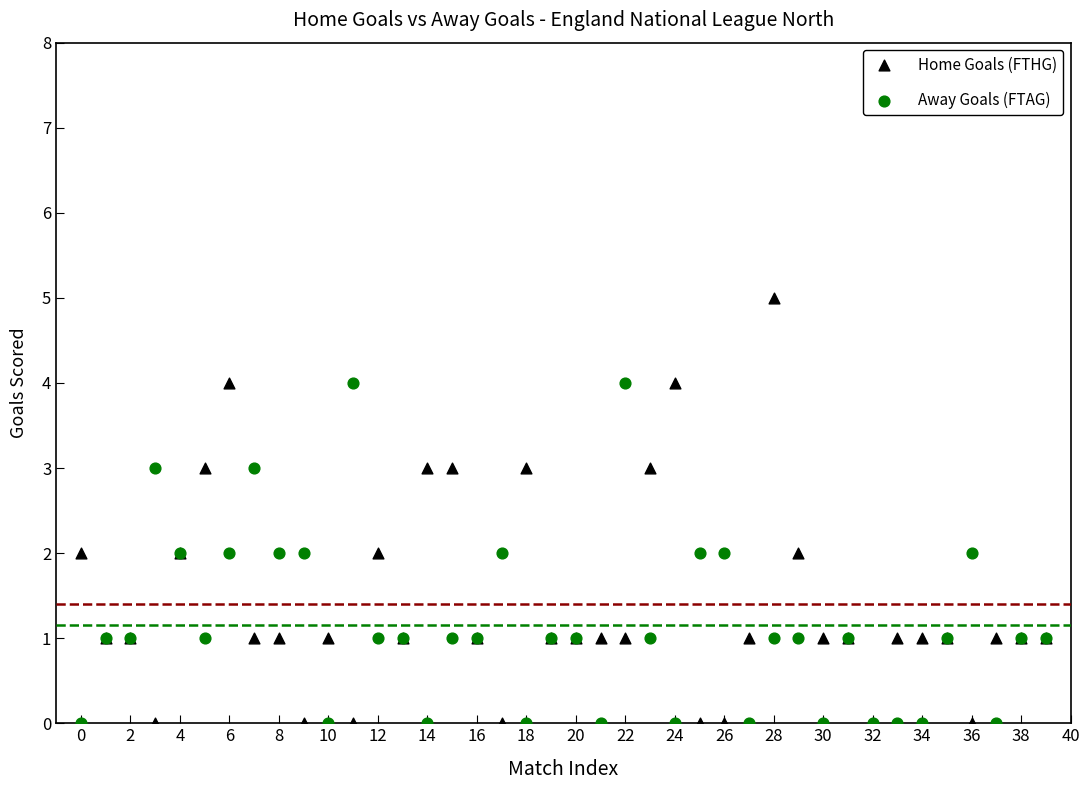

What are all the series names shown in the legend?

Home Goals (FTHG), Away Goals (FTAG)